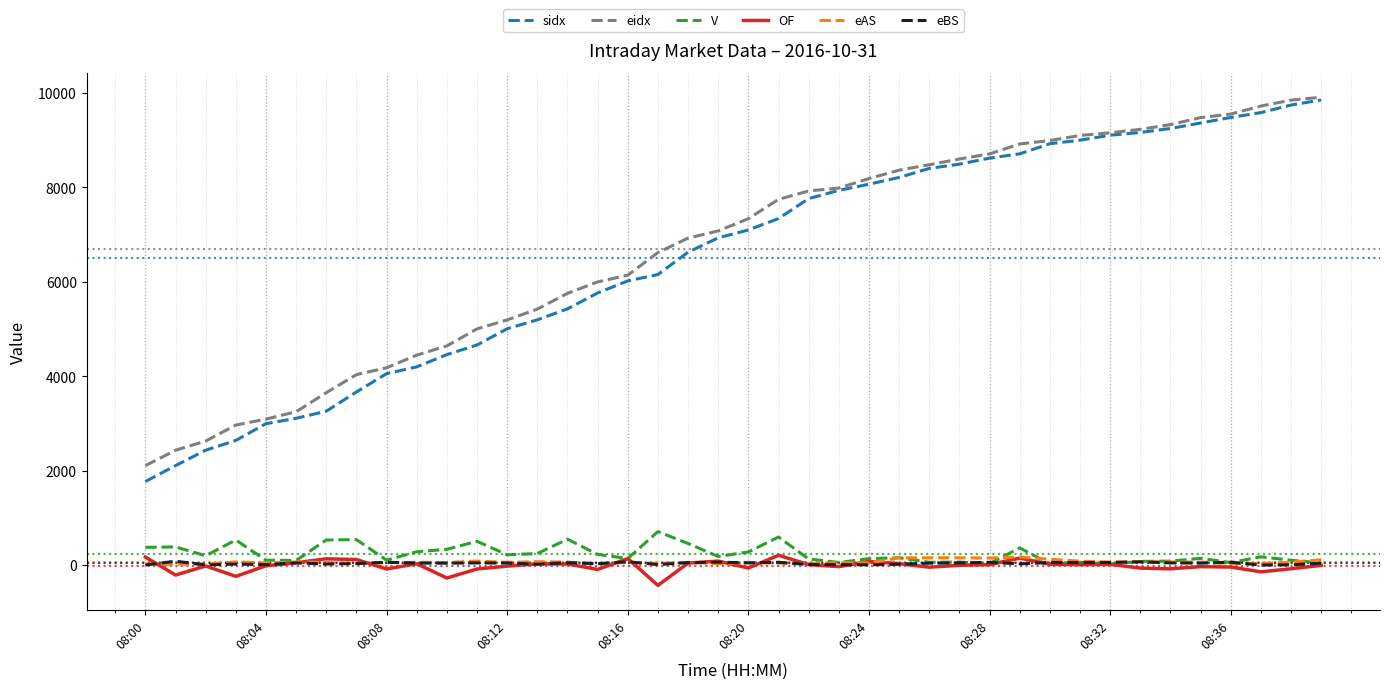

Which series has the largest range (max minus min)?

sidx